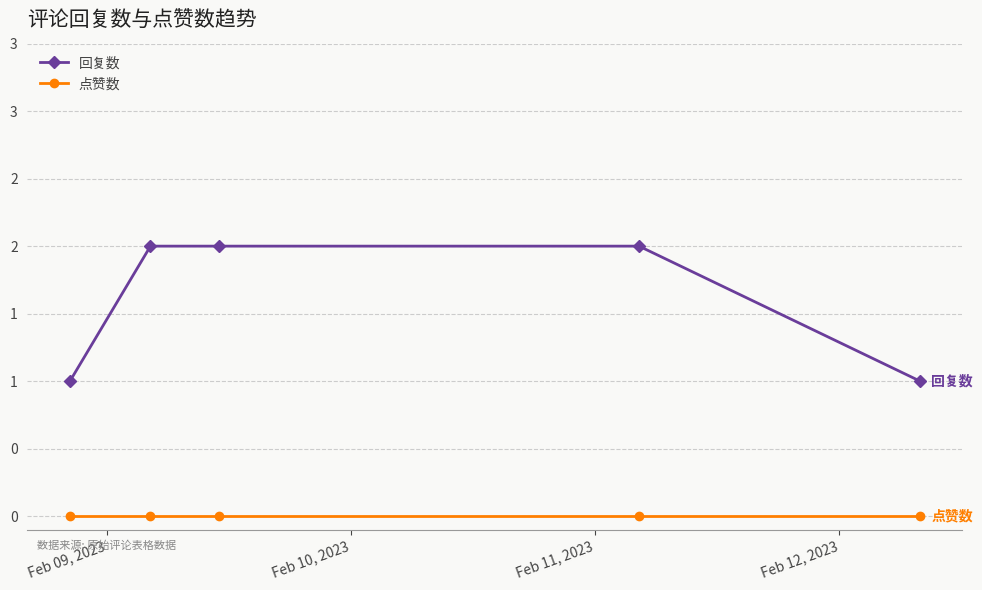

Does the chart have visible grid lines?

Yes